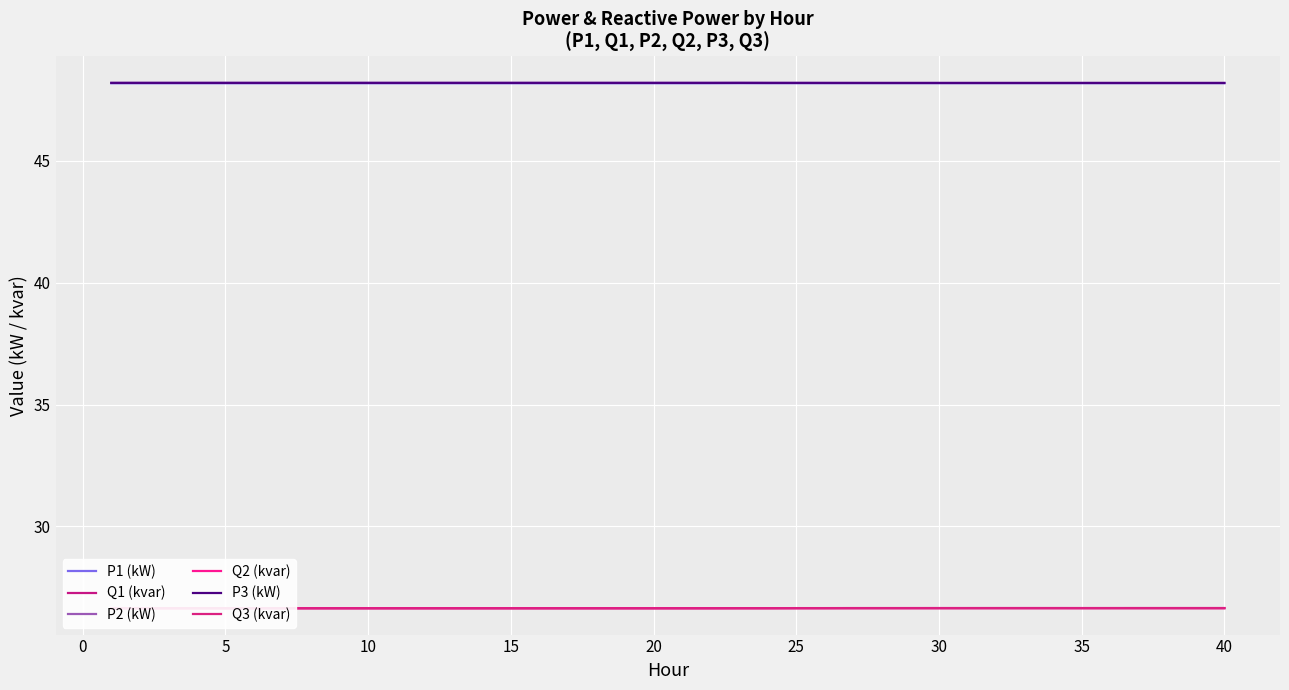

Which series has the largest total across all categories?

P2 (kW)